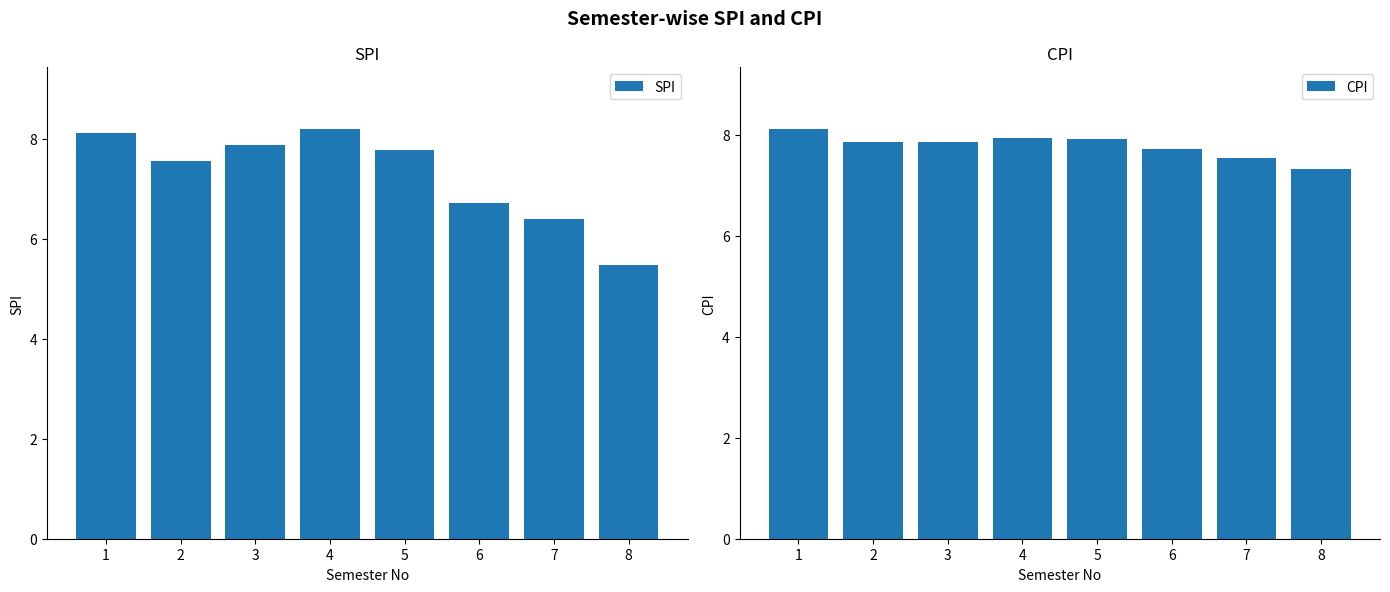

Reading left to right, list all the values displayed in this chart.

SPI: 8.1	7.5	7.9	8.2	7.8	6.7	6.4	5.5
CPI: 8.1	7.8	7.9	7.9	7.9	7.7	7.5	7.3